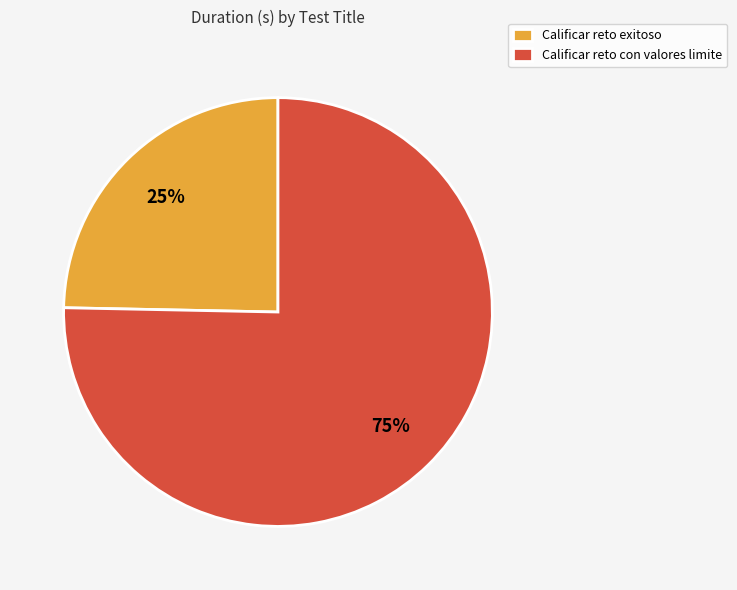

How many segments does this pie chart have?

2